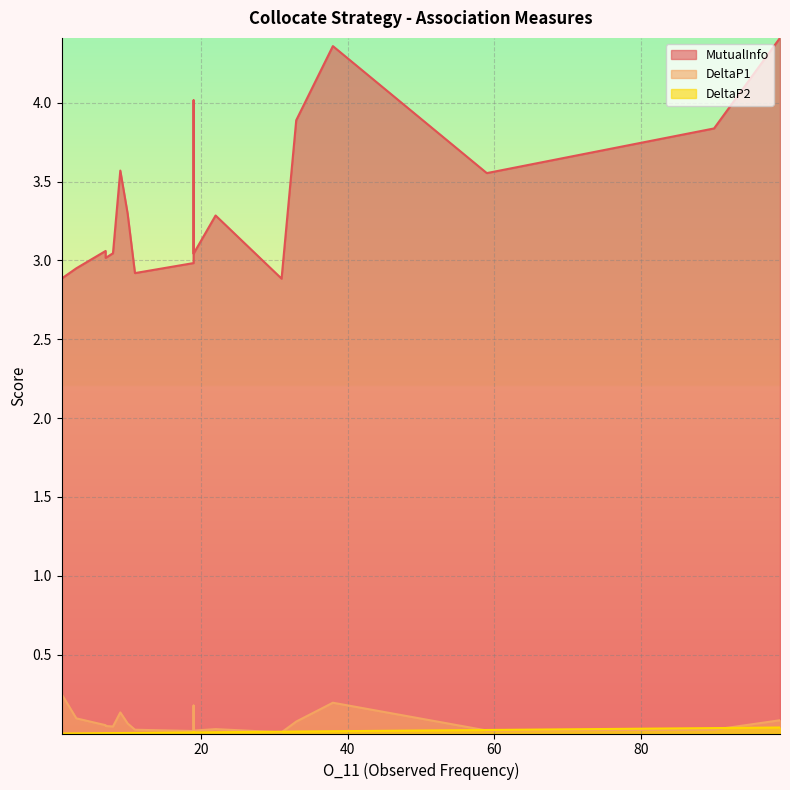

The value of MutualInfo at 10 is 3.3. True or false?

True